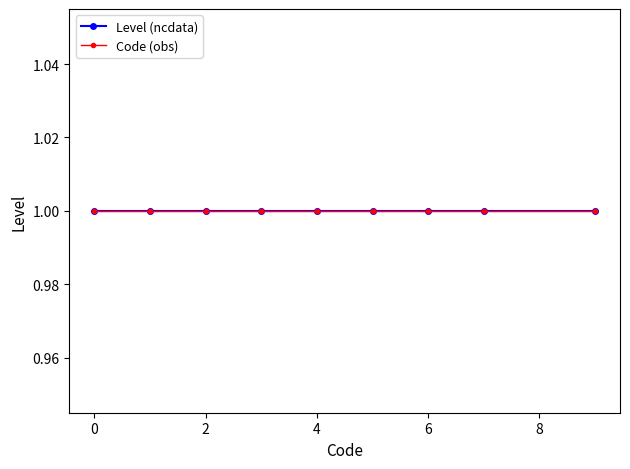

Between 1 and 1, which is larger?

1